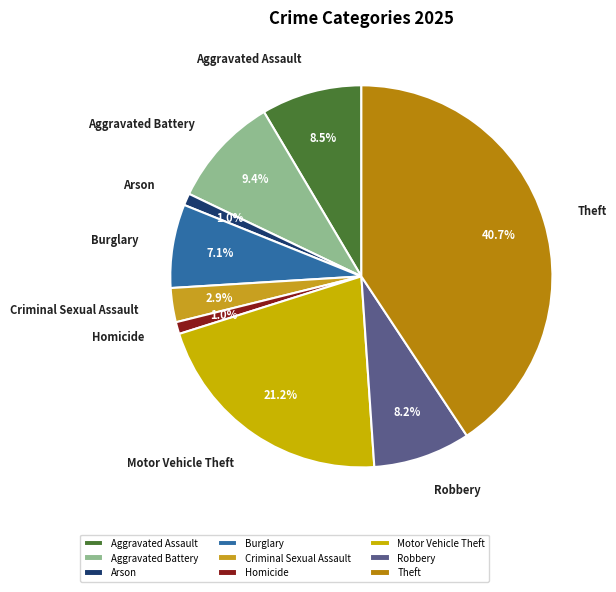

Which has a higher value, Robbery or Motor Vehicle Theft?

Motor Vehicle Theft